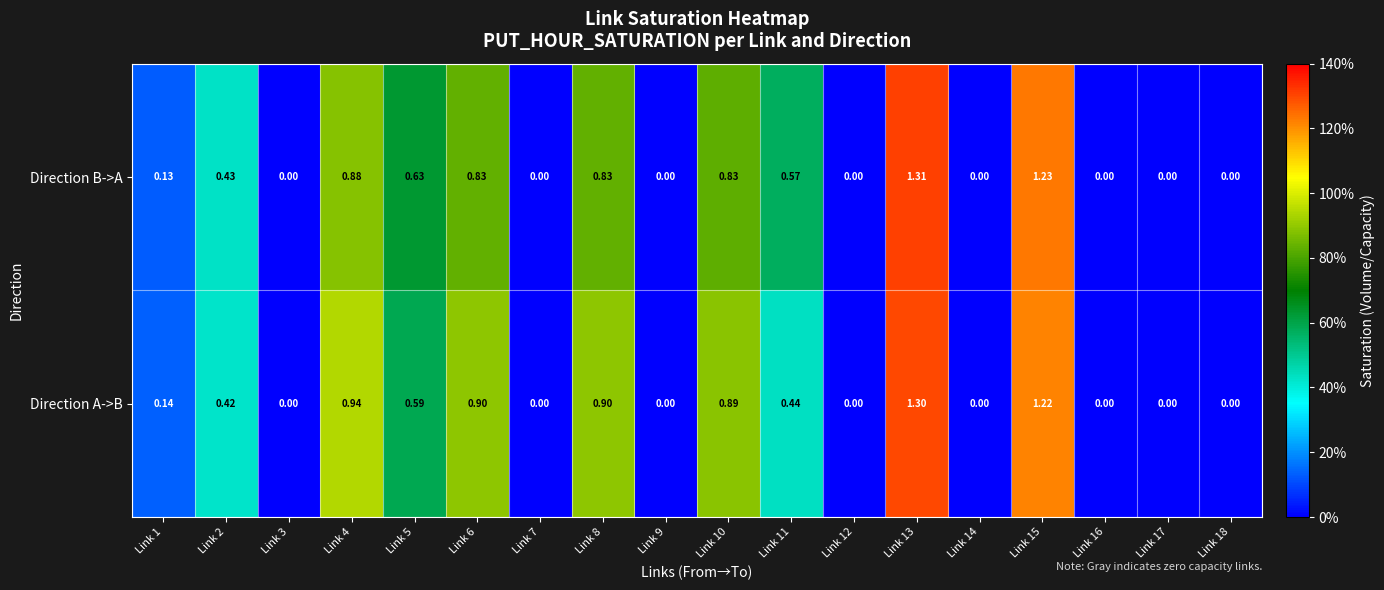

Which series has the largest total across all categories?

Direction A->B